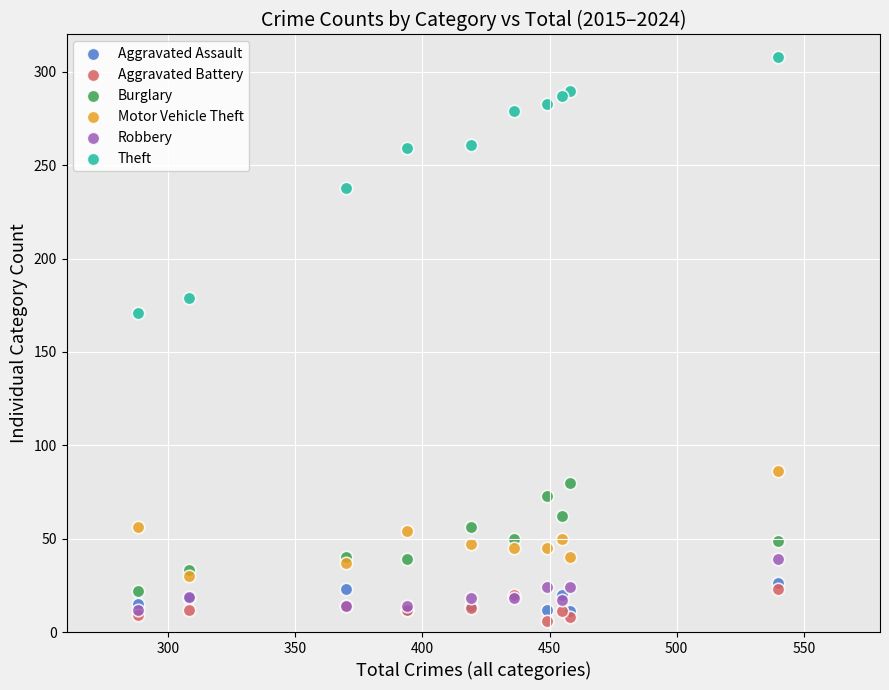

Across all series, what Y value is closest to 157?

171